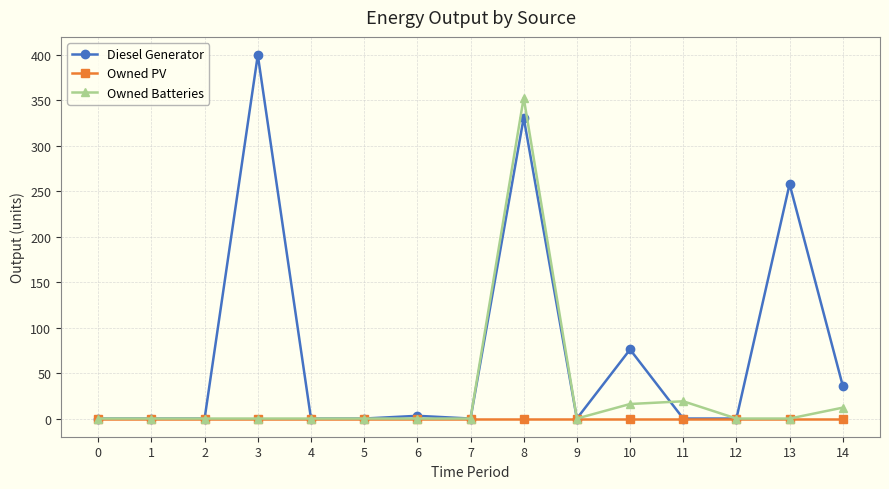

What is the sum of all Owned Batteries values?

400